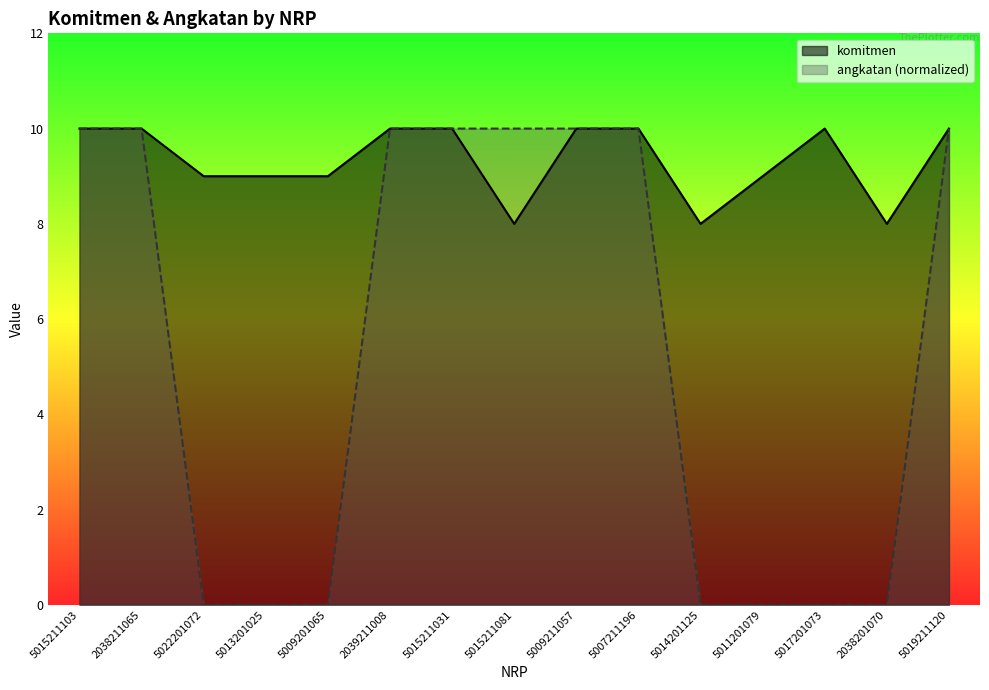

What is the sum of the komitmen values at 5017201073 and 2038211065?

20